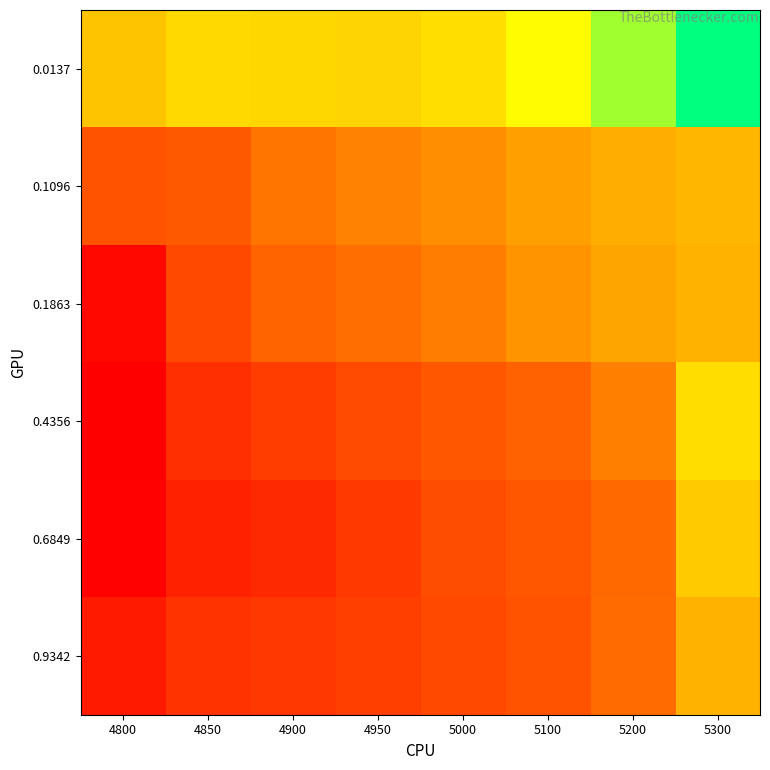

What is the minimum value shown in the chart?

0.1